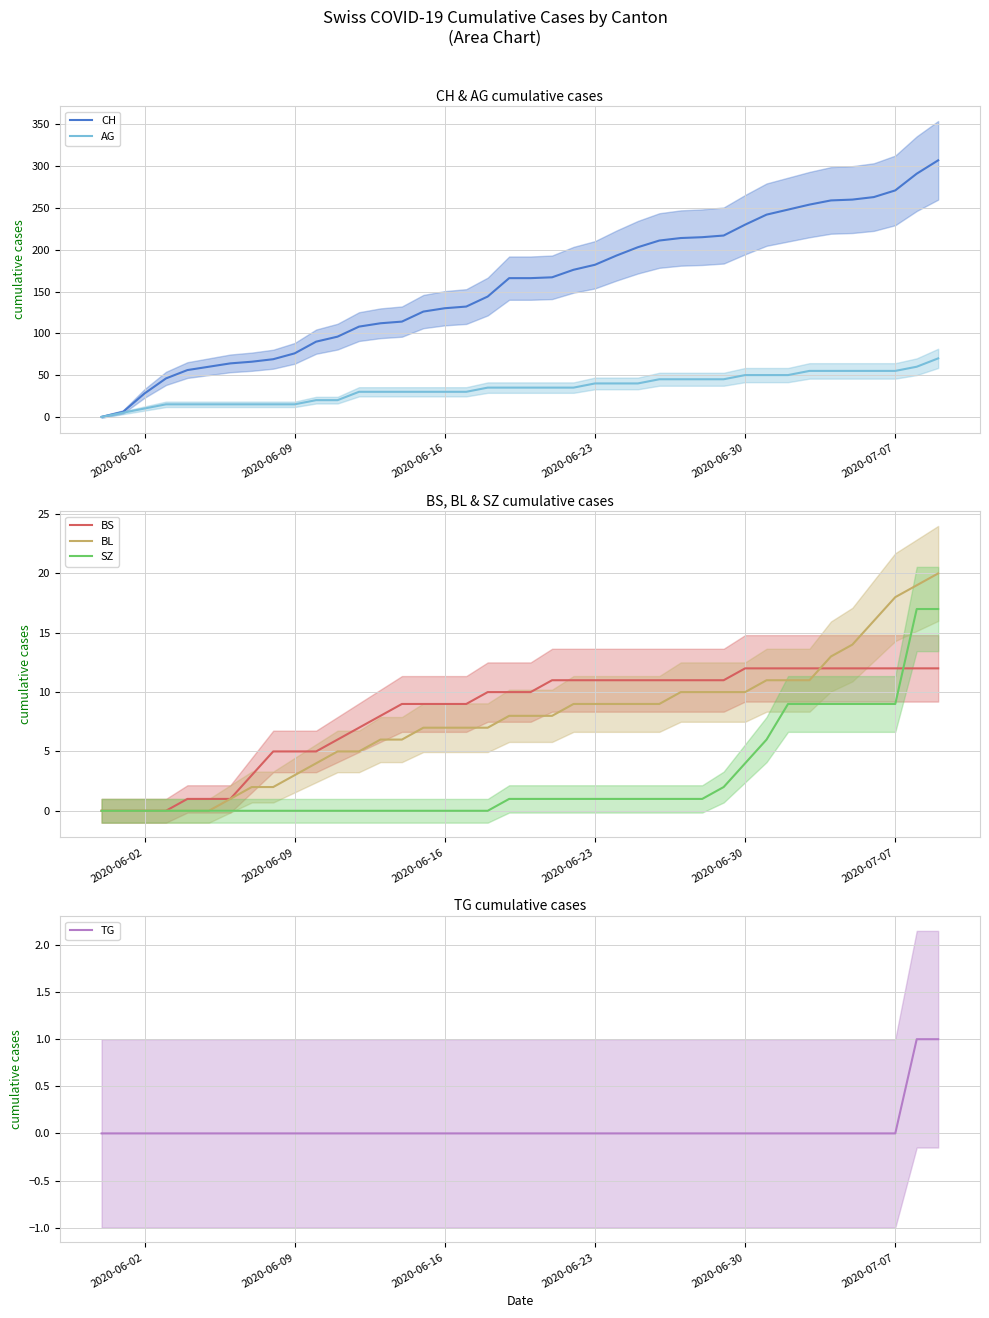

True or false: AG and BL intersect in this chart.

False